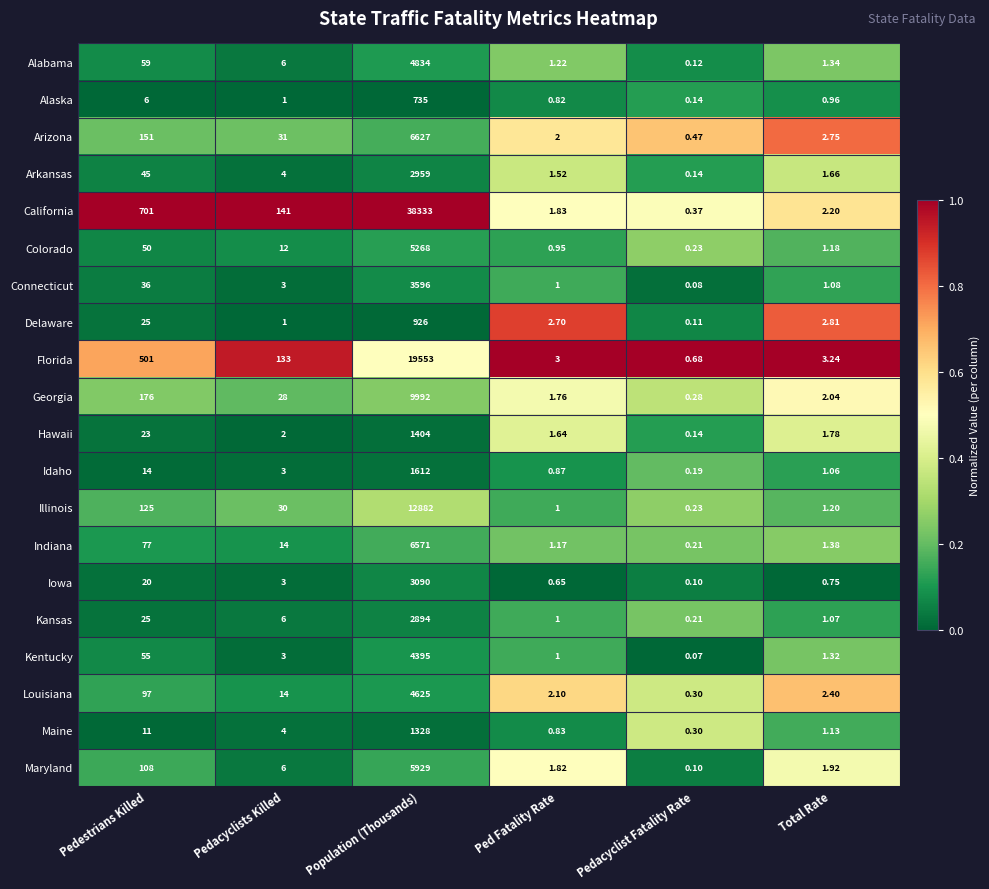

Is the value of Hawaii at Total Rate greater than the value of Indiana at Pedestrians Killed?

No